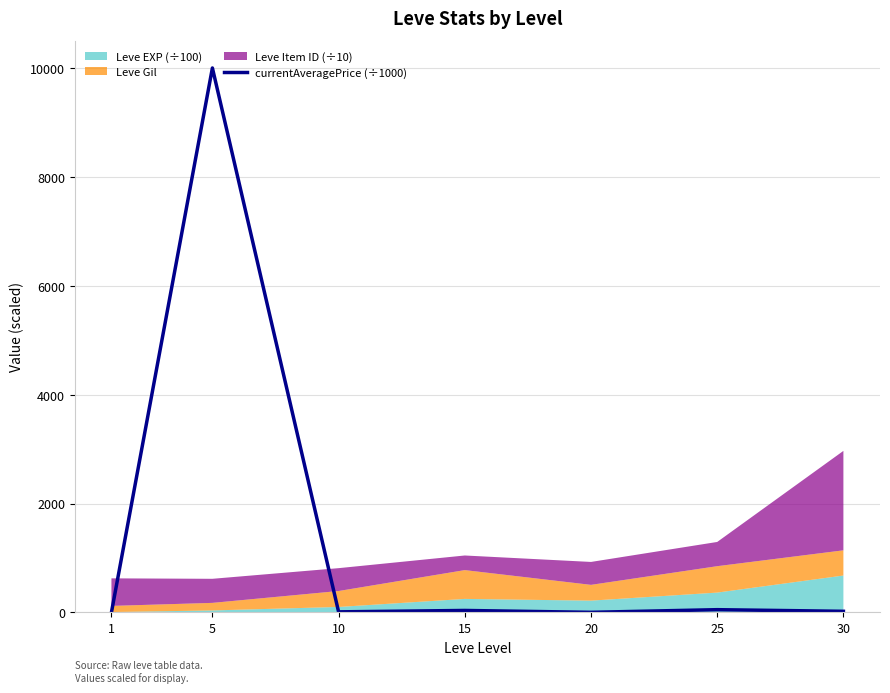

Where is the first local maximum?

5